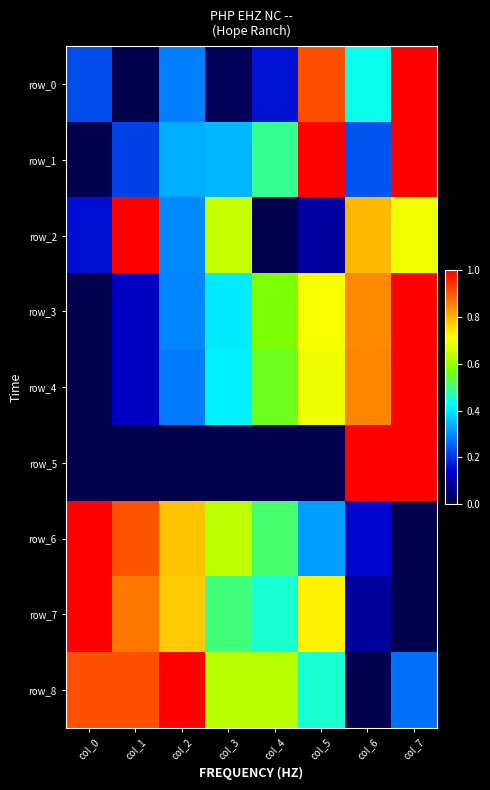

Rank the categories by row_4 value from highest to lowest.

col_7, col_6, col_5, col_4, col_3, col_2, col_1, col_0